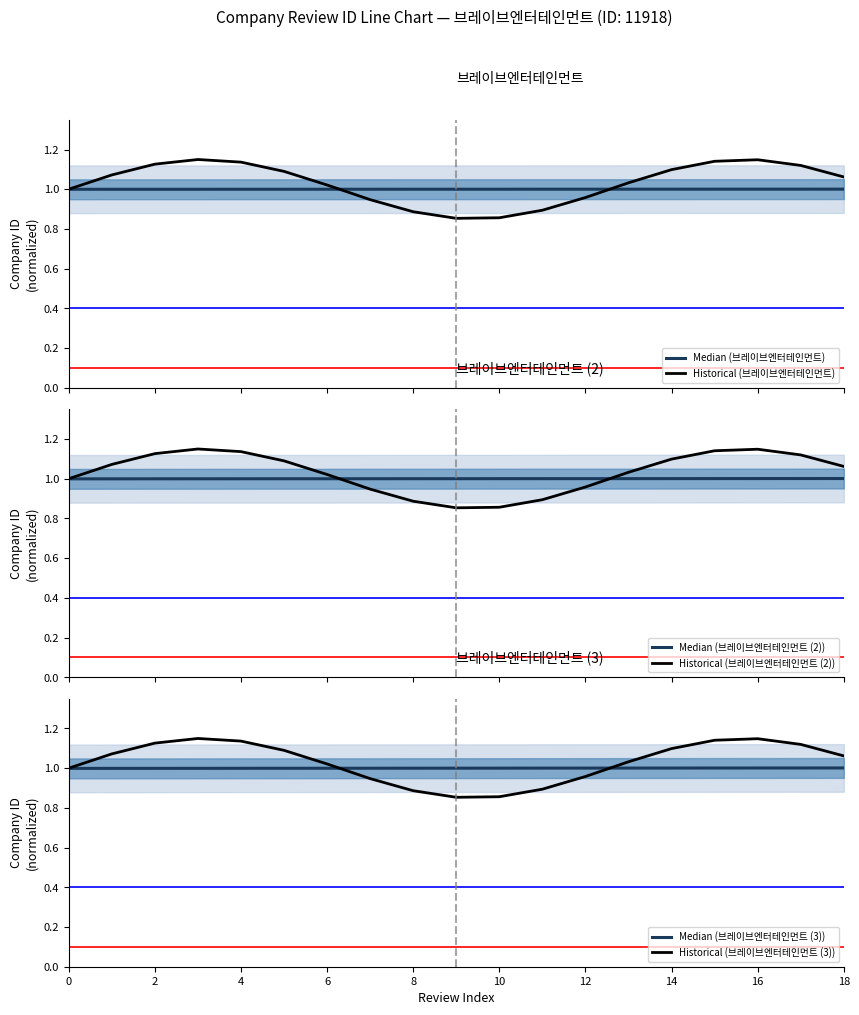

The Historical (브레이브엔터테인먼트 (3)) series shows 1.3 at 10. True or false?

False